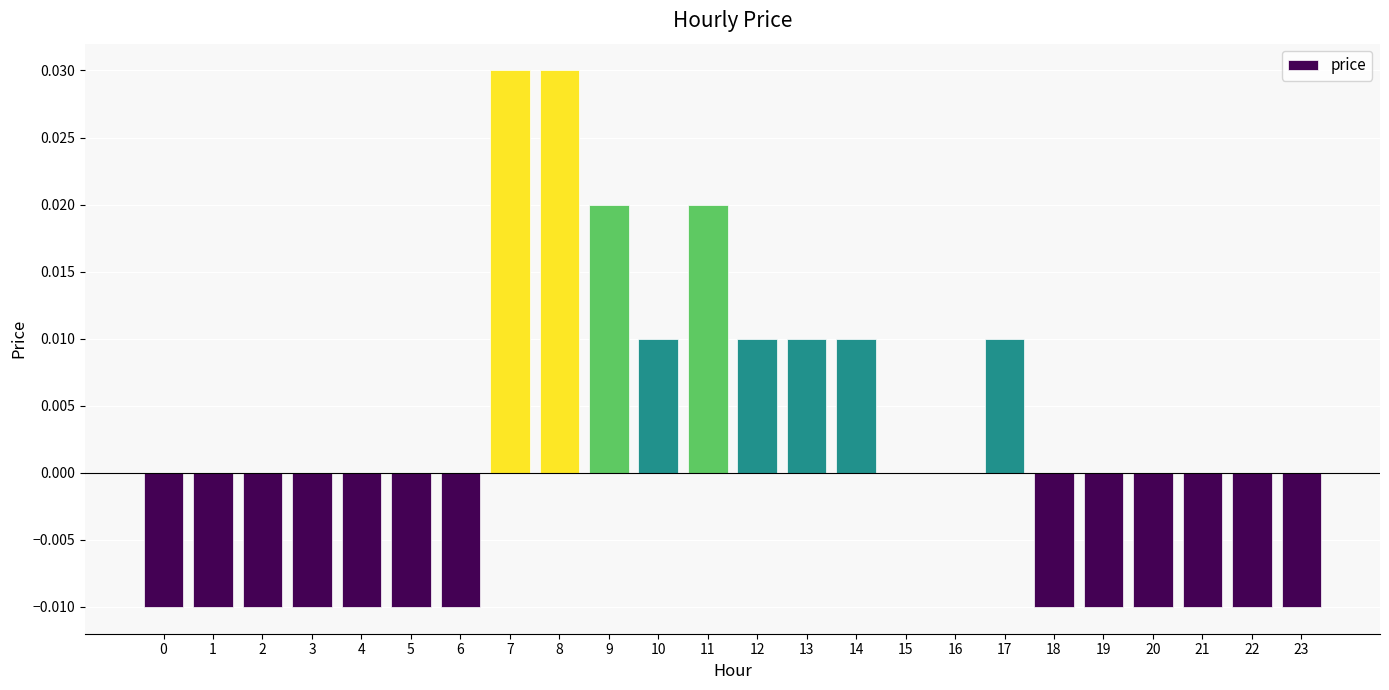

Are the bars horizontal?

No